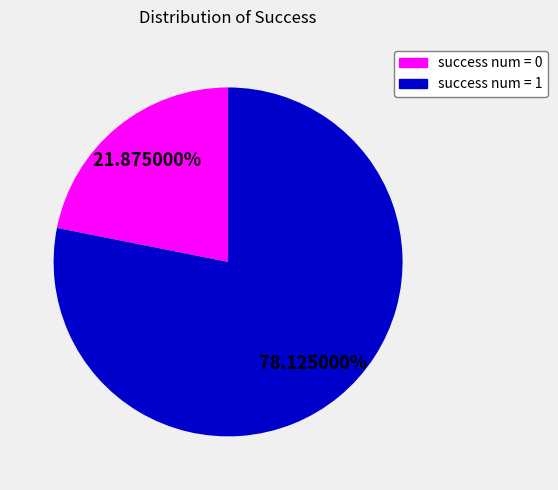

What is the ratio of the value at success num = 0 to the value at success num = 1?

0.3